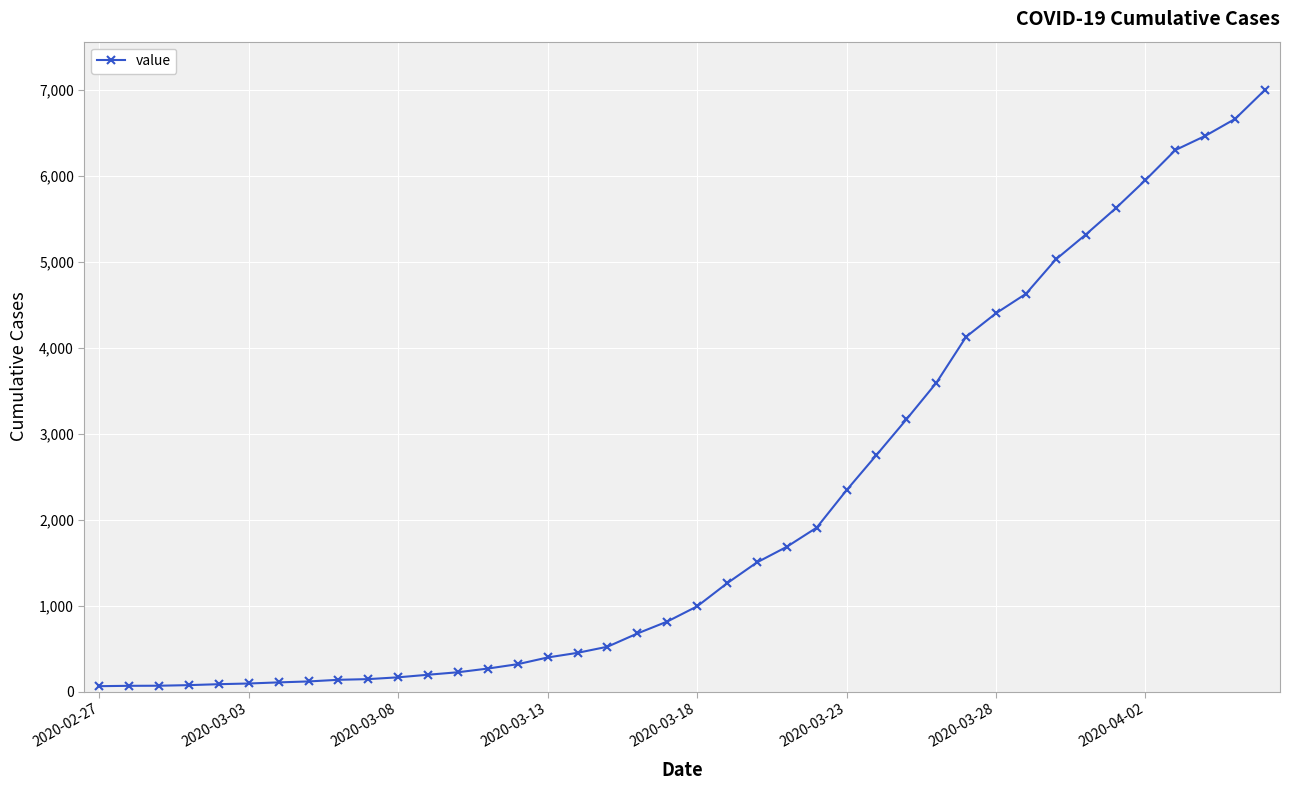

What is the greatest value displayed?

7004